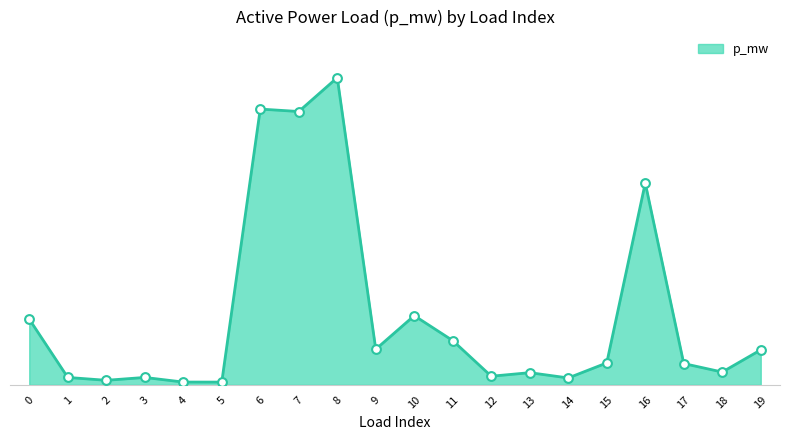

Does the chart have visible grid lines?

No